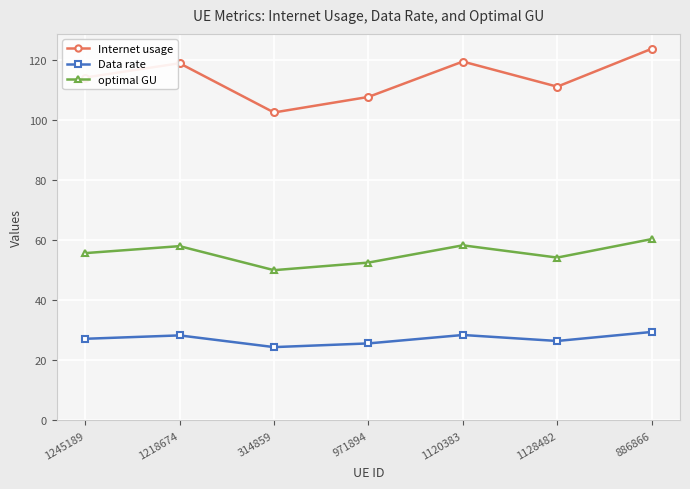

True or false: optimal GU has more than 0 points higher than both neighbors.

True